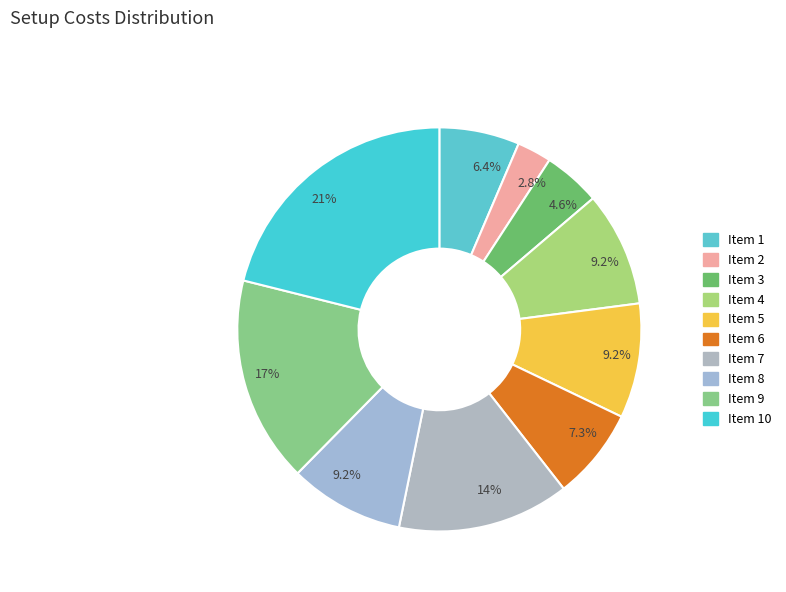

How many slices are in this pie chart?

10